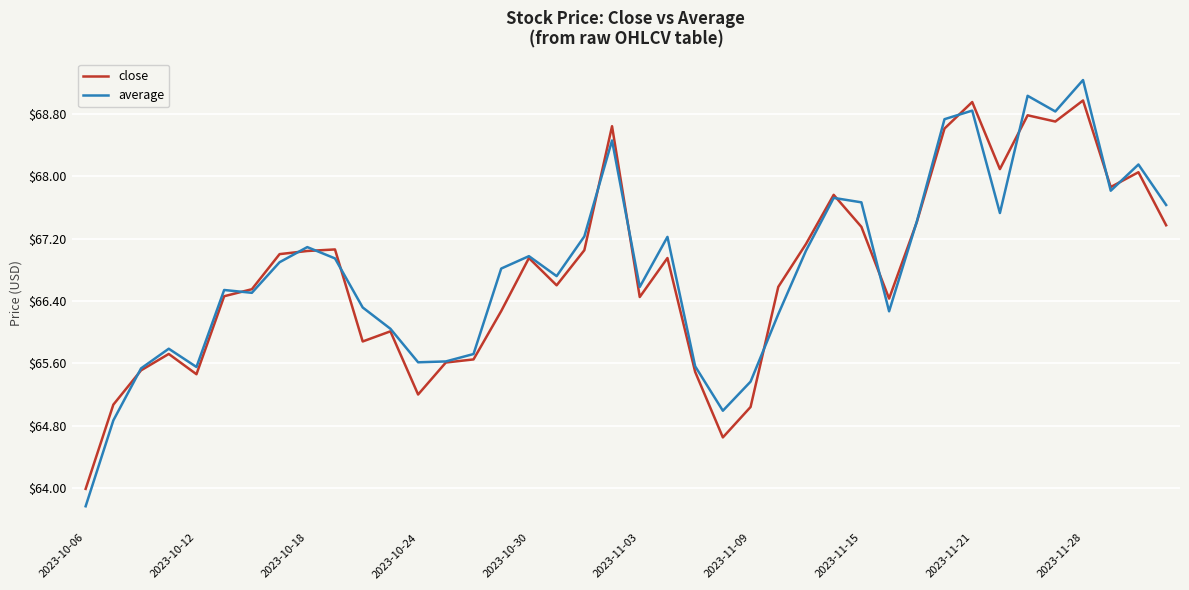

Which series ends up on top after the final intersection of close and average?

average